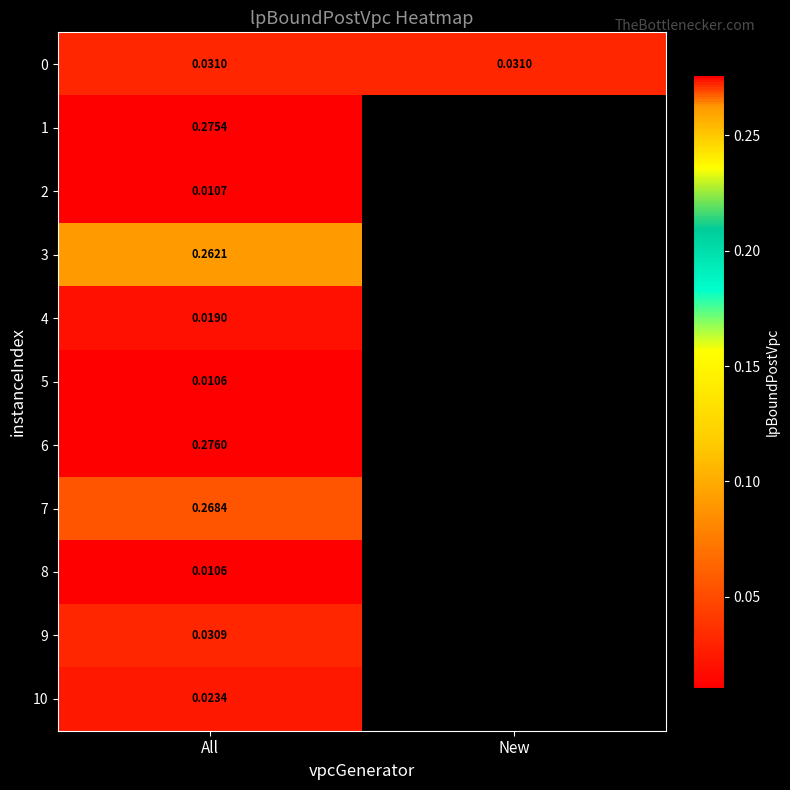

Is the value of 10 at All greater than the value of 6 at All?

No